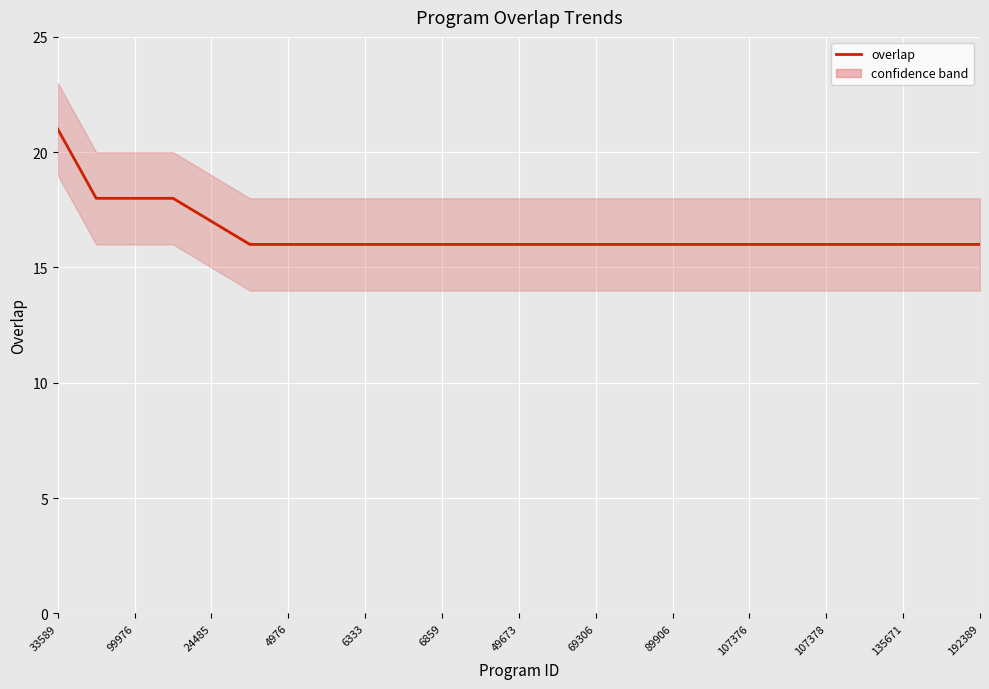

Reading left to right, what are all the values shown in this chart?

21	18	18	18	17	16	16	16	16	16	16	16	16	16	16	16	16	16	16	16	16	16	16	16	16